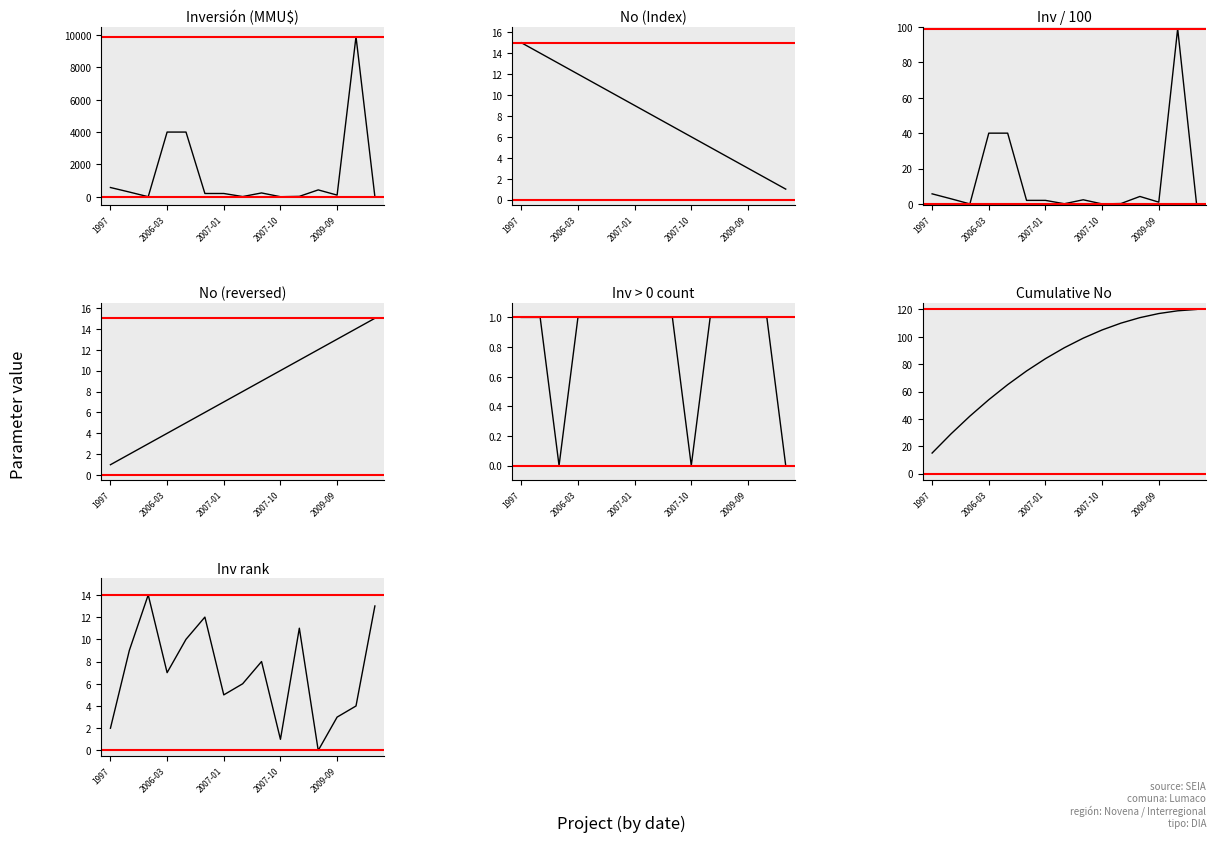

Which series has the largest range (max minus min)?

Inversión(MMU$)